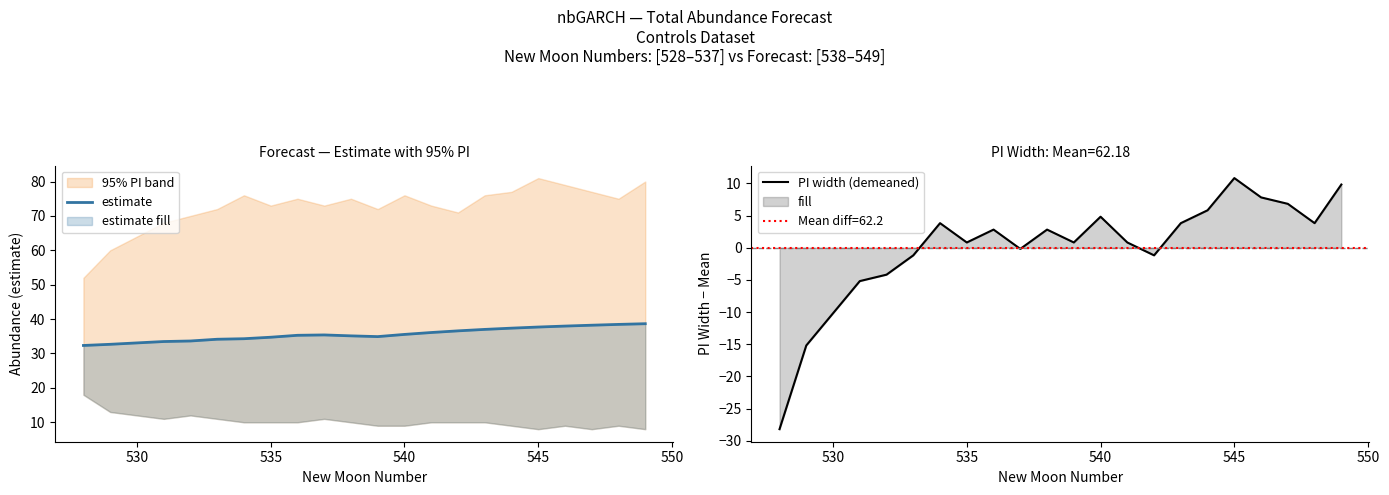

What is the difference between the maximum and second lowest values in the estimate series?

6.0